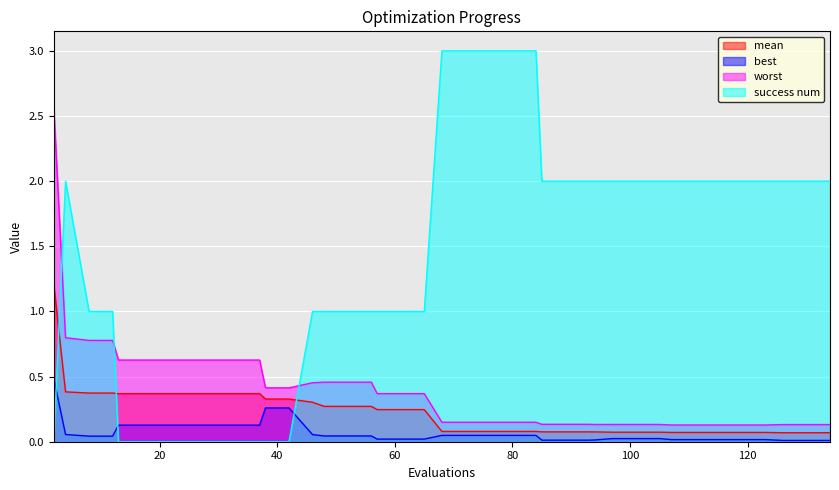

Rank the categories by best value from highest to lowest.

2, 38, 42, 13, 17, 21, 25, 29, 33, 37, 4, 46, 68, 72, 76, 80, 84, 48, 52, 56, 8, 12, 97, 101, 105, 57, 61, 65, 107, 111, 115, 119, 123, 94, 85, 89, 93, 126, 130, 134